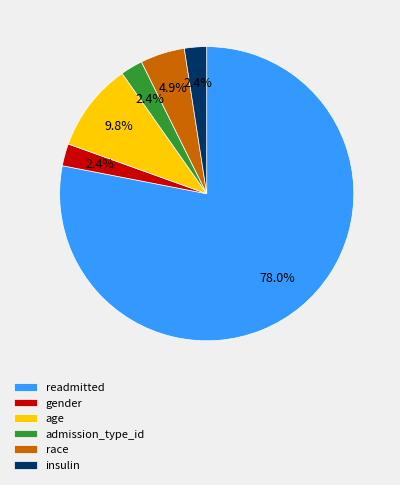

What is the largest slice in the pie chart?

readmitted